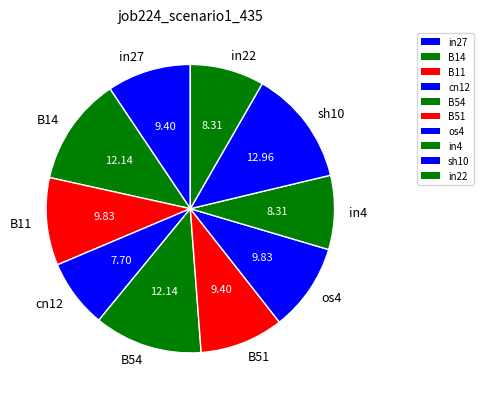

Is sh10 the majority of the pie?

No